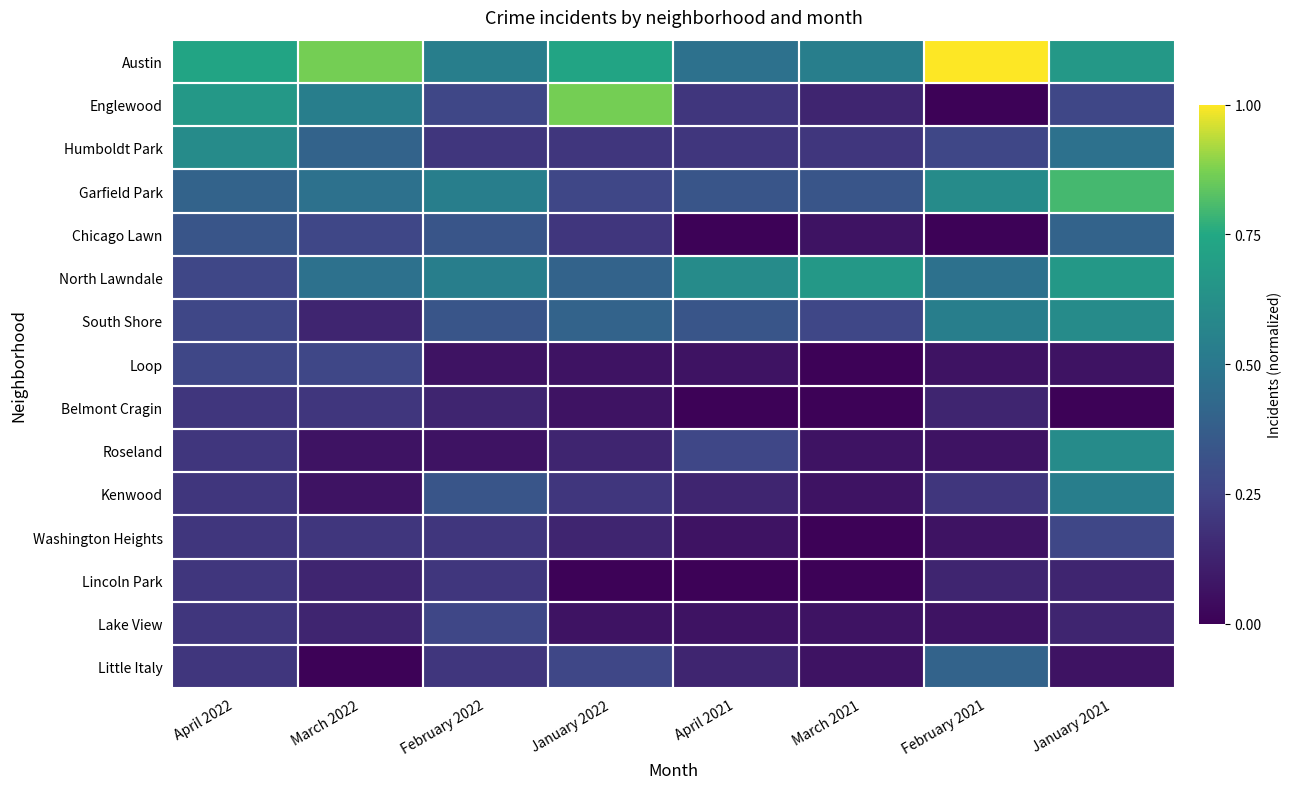

What is the maximum value shown in the chart?

1.0